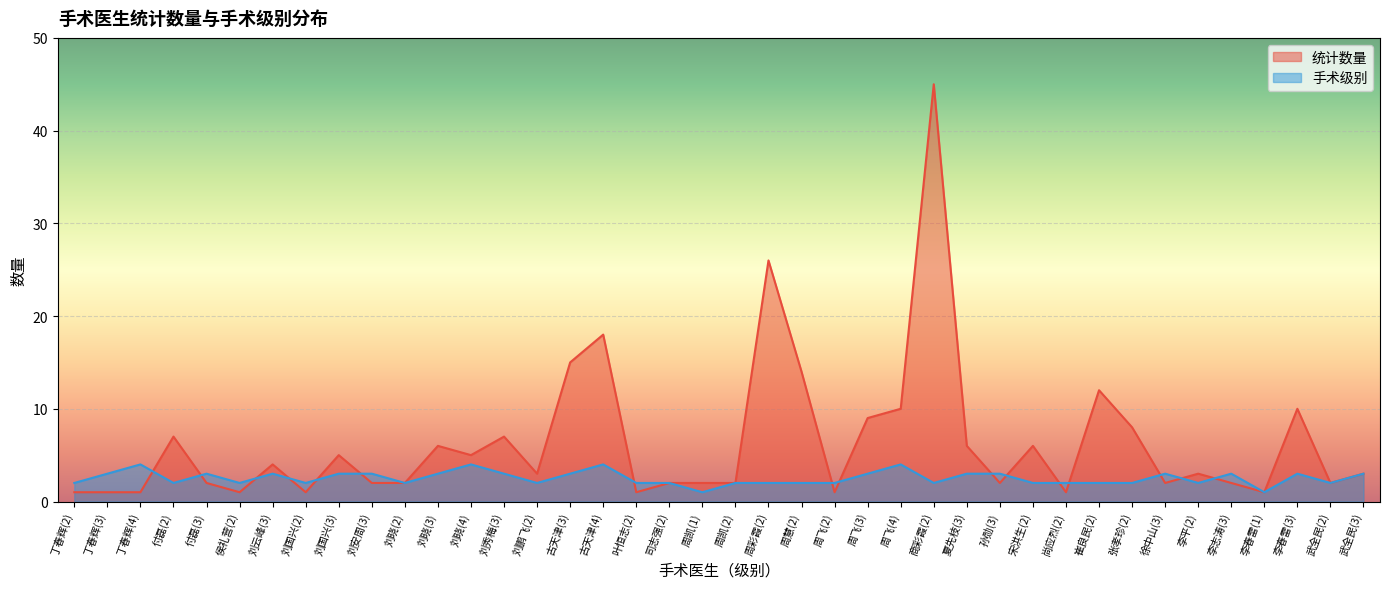

How many lines are shown in the chart?

2